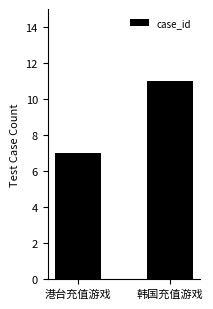

What is the label of the 1st bar from the left?

港台充值游戏